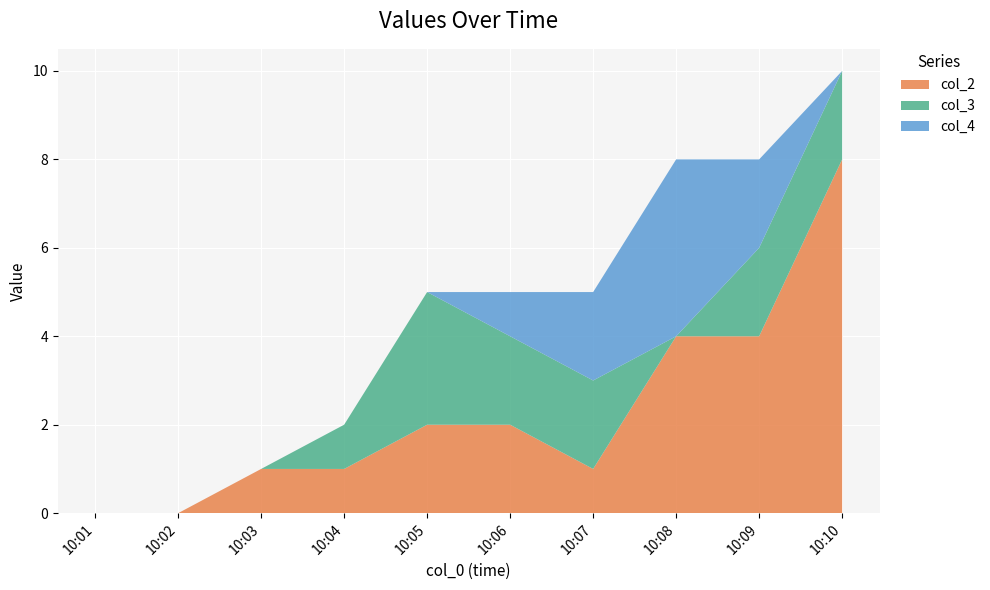

Reading left to right, what are all the values shown in this chart?

col_2: 10:01=0	10:02=0	10:03=1	10:04=1	10:05=2	10:06=2	10:07=1	10:08=4	10:09=4	10:10=8
col_3: 10:01=0	10:02=0	10:03=0	10:04=1	10:05=3	10:06=2	10:07=2	10:08=0	10:09=2	10:10=2
col_4: 10:01=0	10:02=0	10:03=0	10:04=0	10:05=0	10:06=1	10:07=2	10:08=4	10:09=2	10:10=0